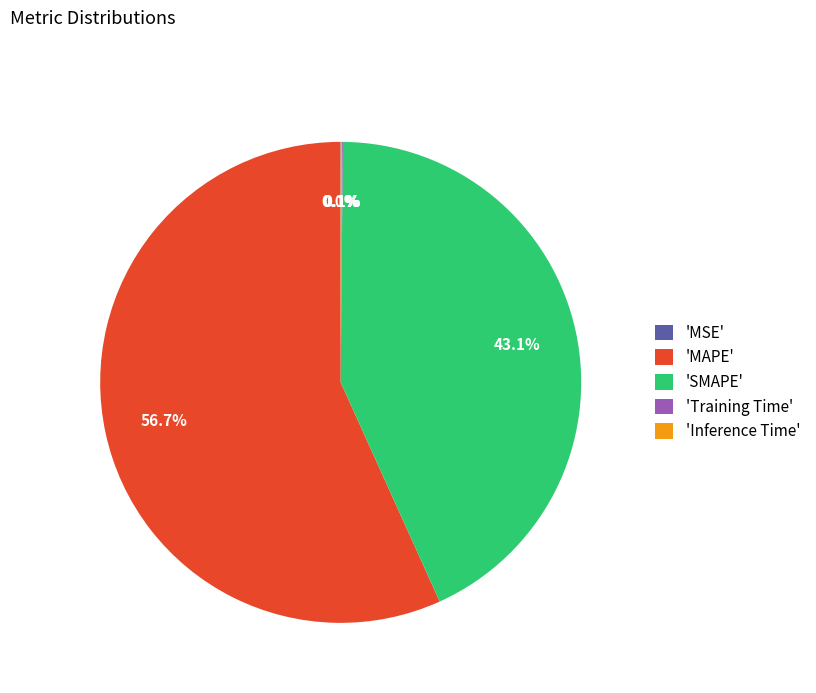

Does any single category account for the majority?

Yes